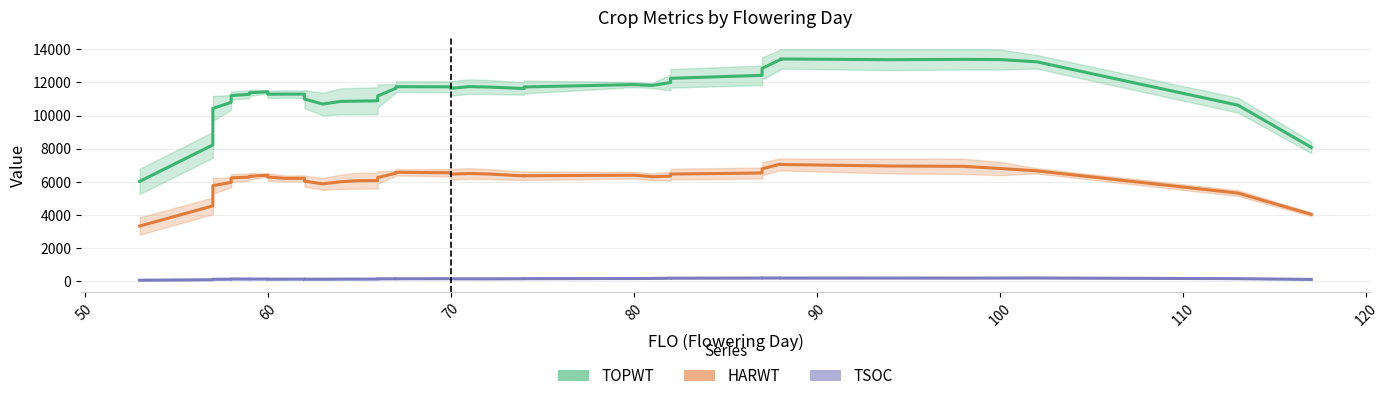

At how many categories does at least one series exceed 1697?

40